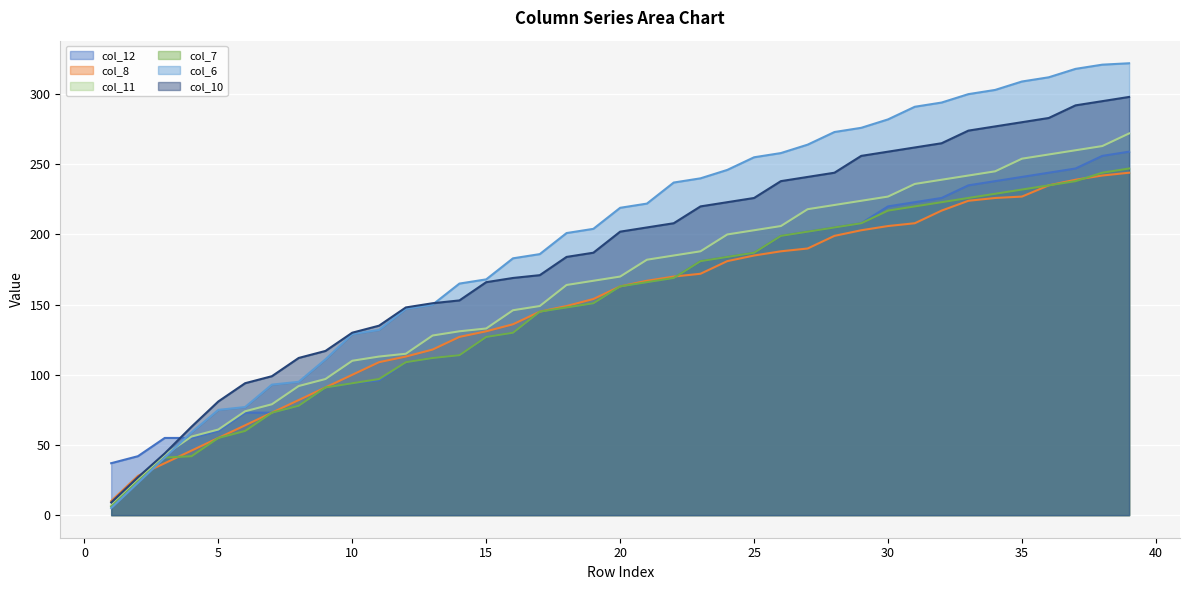

How many values in the col_6 series are below 219?

19